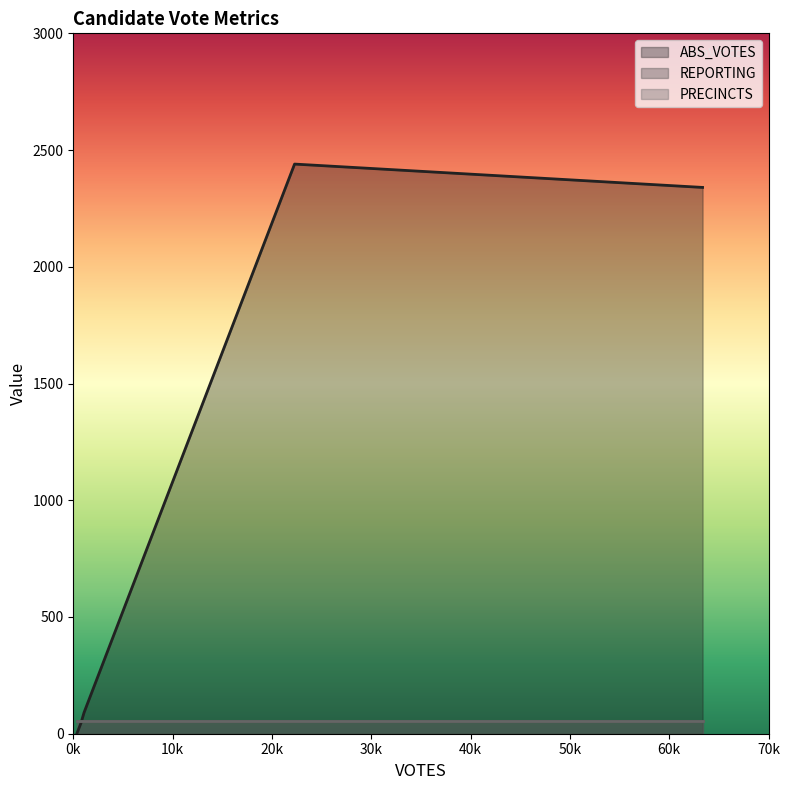

In ABS_VOTES, how many points are higher than both neighbors (excluding endpoints)?

1